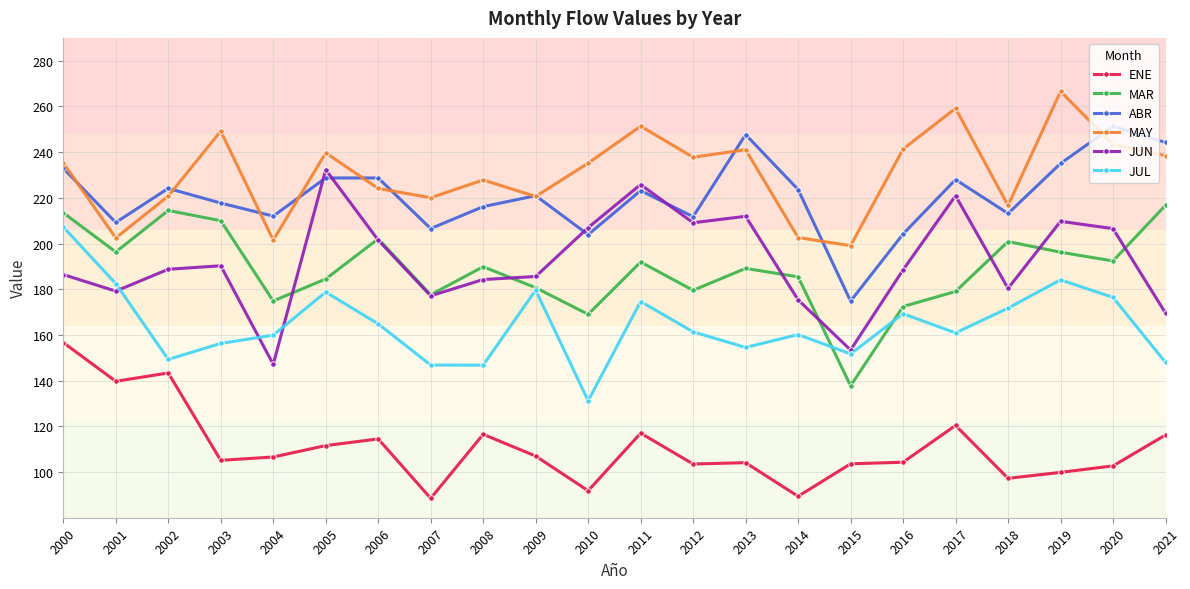

At which category does JUL reach its first local peak?

2005